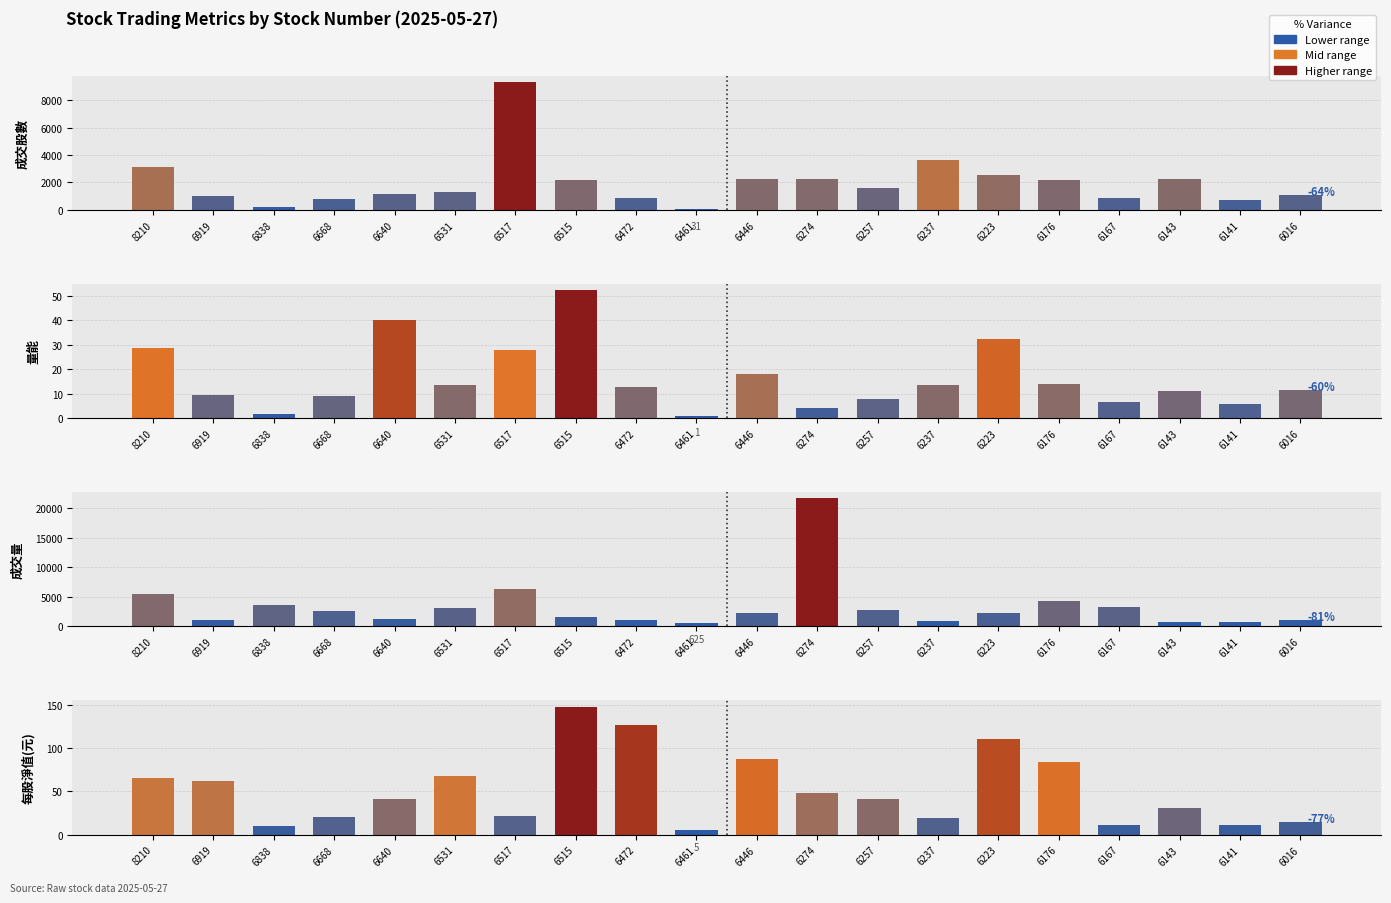

The value of 每股淨值(元) at 6016 is 15.1. True or false?

True